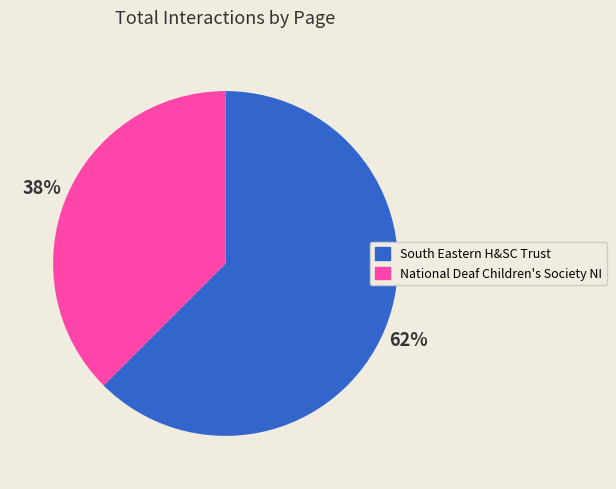

Is there a majority slice in this chart?

Yes